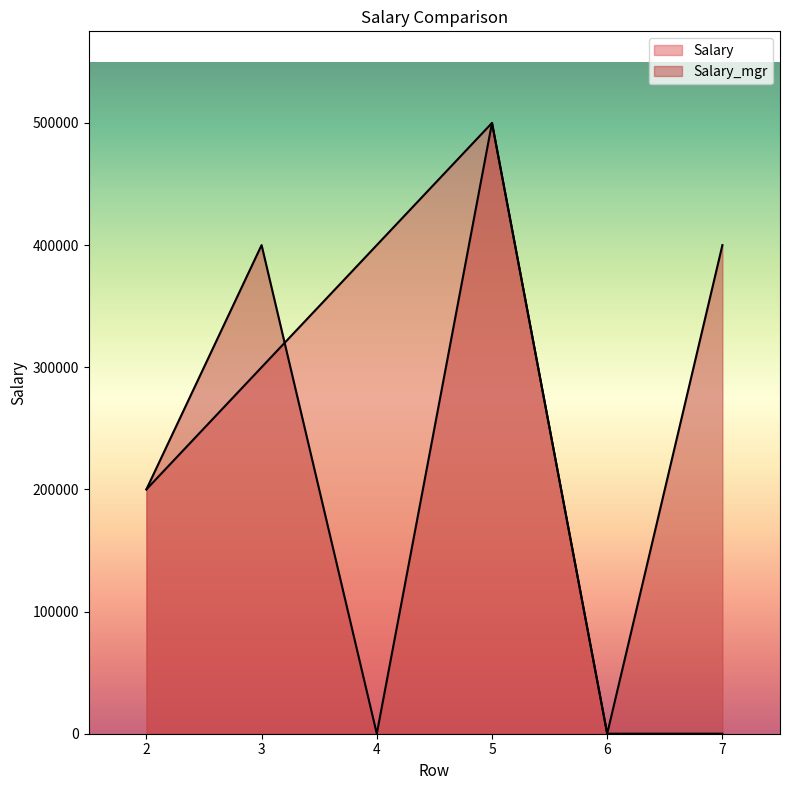

List the series in order of their peak value, highest first.

Salary, Salary_mgr